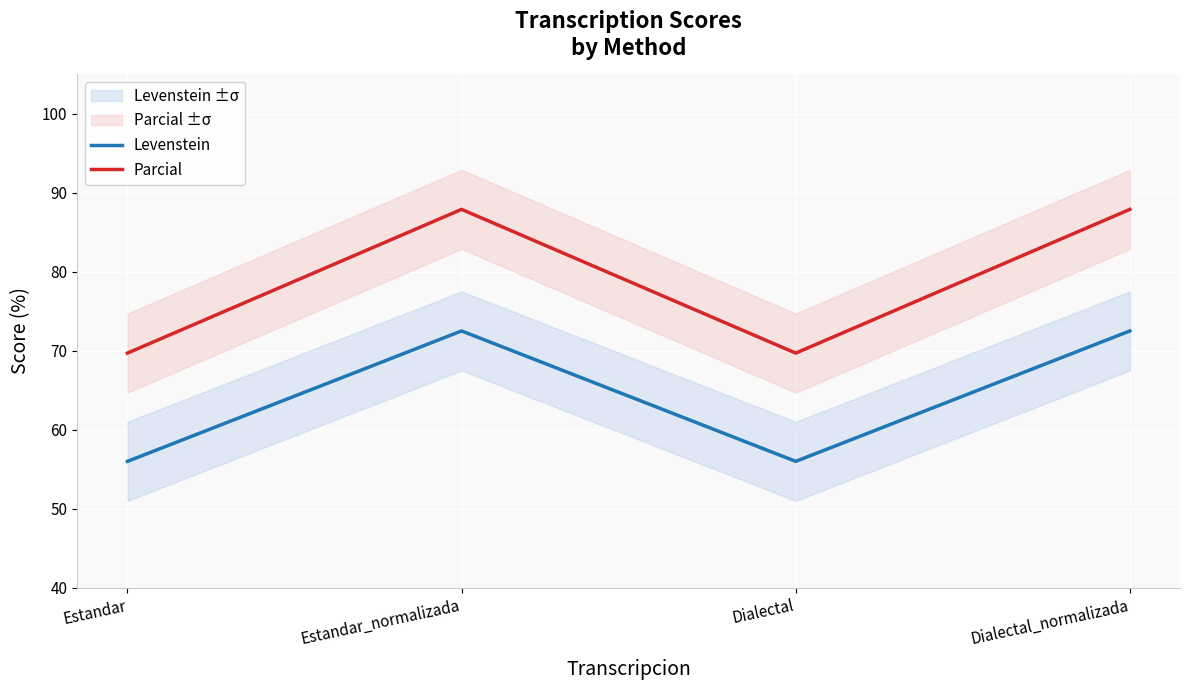

Does the chart display data point markers on the line(s)?

No